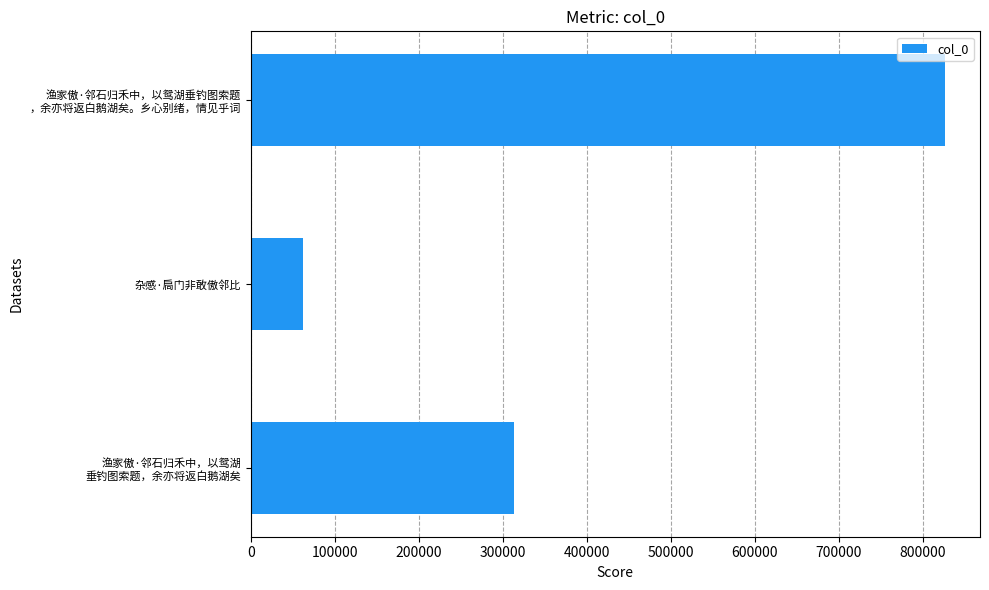

List the labels in order of value, largest first.

渔家傲·邻石归禾中，以鸳湖垂钓图索题
，余亦将返白鹅湖矣。乡心别绪，情见乎词, 渔家傲·邻石归禾中，以鸳湖
垂钓图索题，余亦将返白鹅湖矣, 杂感·扃门非敢傲邻比